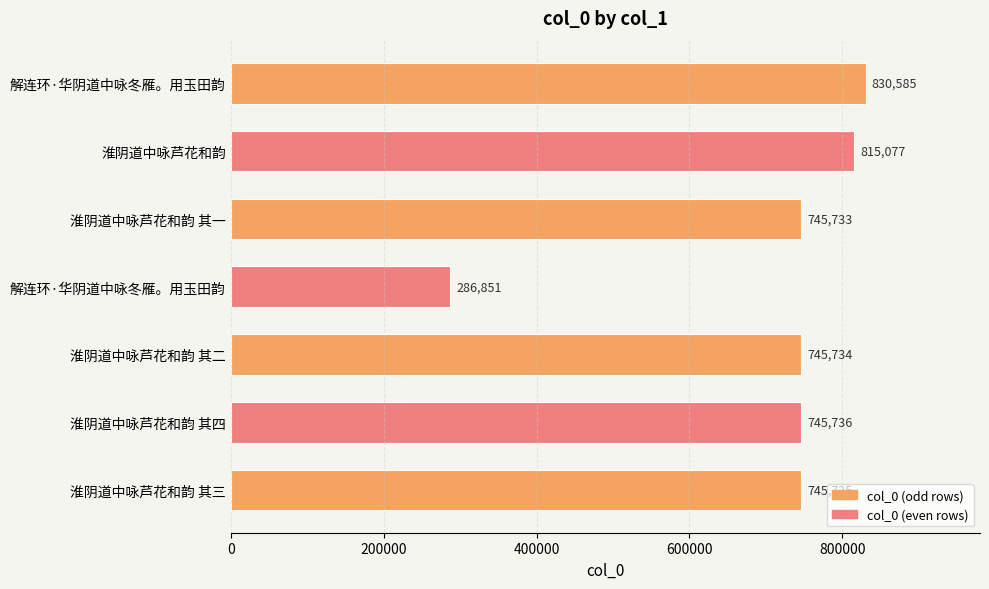

How many series are shown in this chart?

1